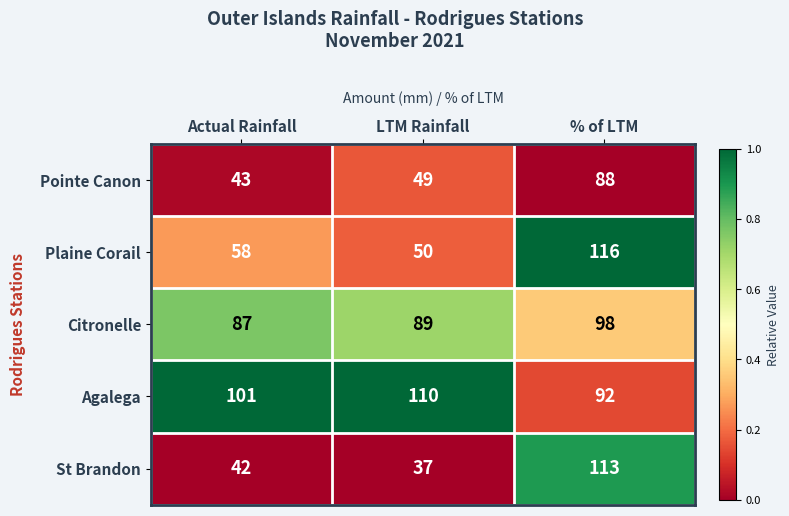

Reading left to right, list all the values displayed in this chart.

Pointe Canon: Actual Rainfall=43	LTM Rainfall=49	% of LTM=88
Plaine Corail: Actual Rainfall=58	LTM Rainfall=50	% of LTM=116
Citronelle: Actual Rainfall=87	LTM Rainfall=89	% of LTM=98
Agalega: Actual Rainfall=101	LTM Rainfall=110	% of LTM=92
St Brandon: Actual Rainfall=42	LTM Rainfall=37	% of LTM=113